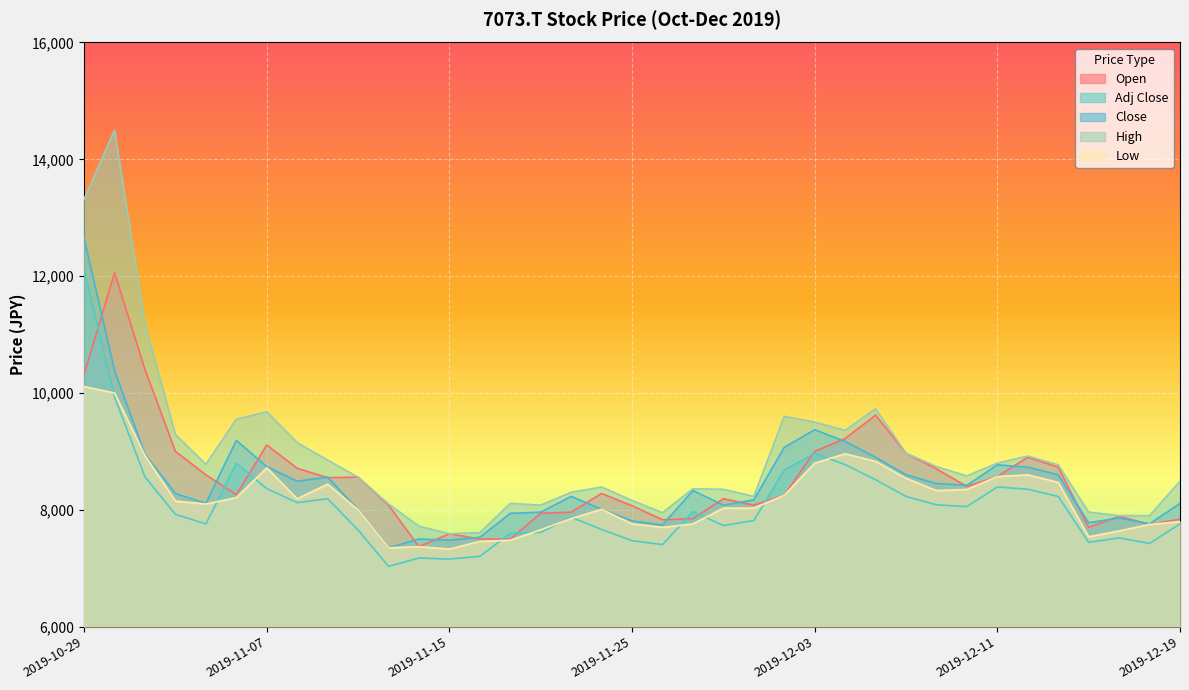

How many values in the Adj Close series are below 7922?

18